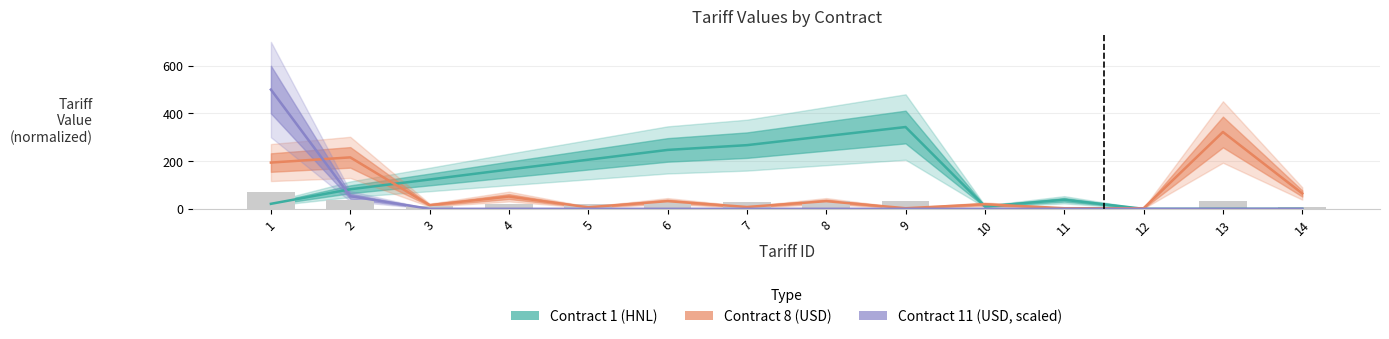

Between 7 and 8, which series saw the biggest shift?

Contract 1 (HNL)